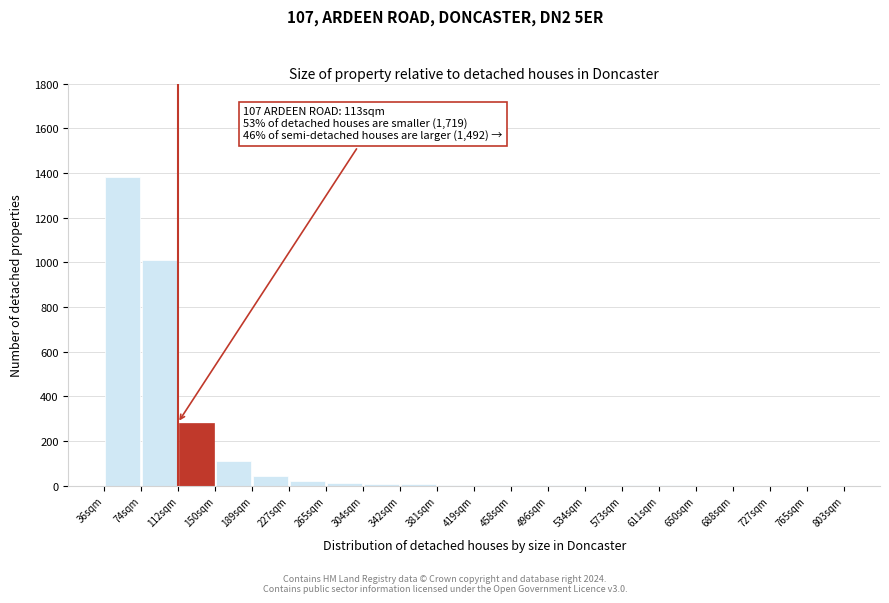

Which range on the x-axis has the tallest bar?

35 to 75